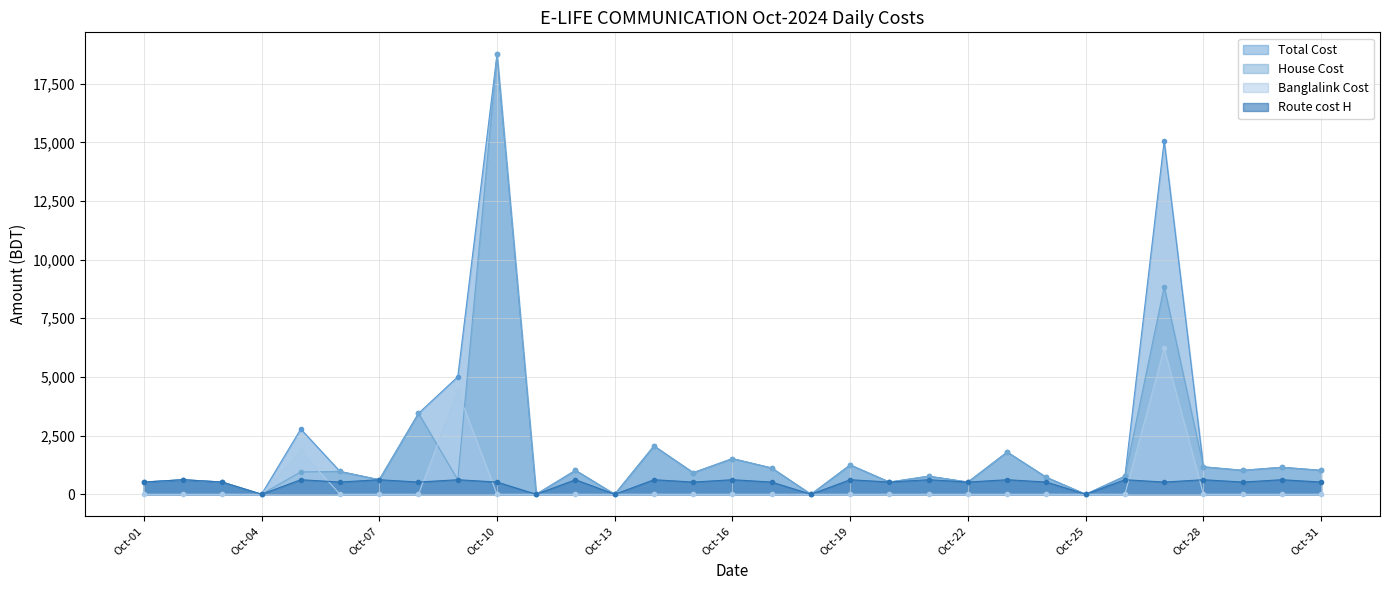

Between Oct-15 and Oct-17, which series saw the biggest shift?

Total Cost